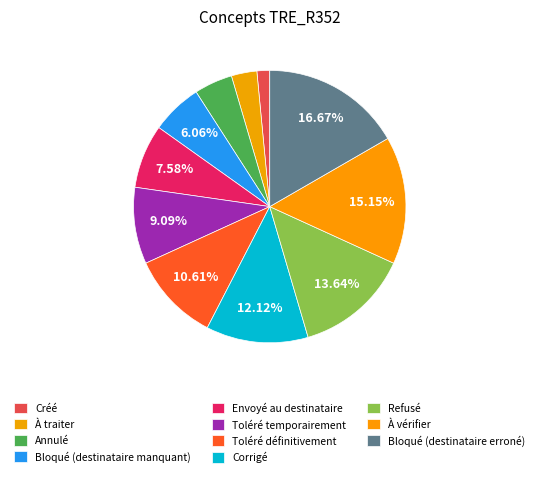

Which has a higher value, Bloqué (destinataire erroné) or Envoyé au destinataire?

Bloqué (destinataire erroné)